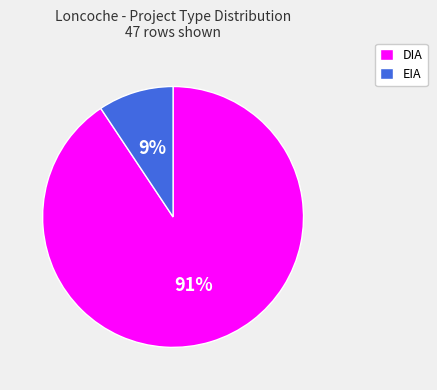

Rank the categories by value from lowest to highest.

EIA, DIA